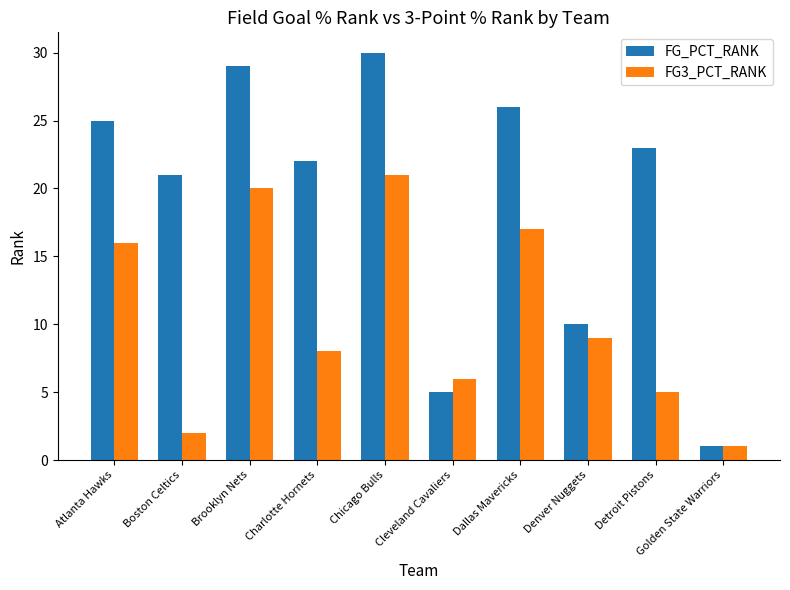

Reading left to right, list all the values displayed in this chart.

FG_PCT_RANK: Atlanta Hawks=25	Boston Celtics=21	Brooklyn Nets=29	Charlotte Hornets=22	Chicago Bulls=30	Cleveland Cavaliers=5	Dallas Mavericks=26	Denver Nuggets=10	Detroit Pistons=23	Golden State Warriors=1
FG3_PCT_RANK: Atlanta Hawks=16	Boston Celtics=2	Brooklyn Nets=20	Charlotte Hornets=8	Chicago Bulls=21	Cleveland Cavaliers=6	Dallas Mavericks=17	Denver Nuggets=9	Detroit Pistons=5	Golden State Warriors=1